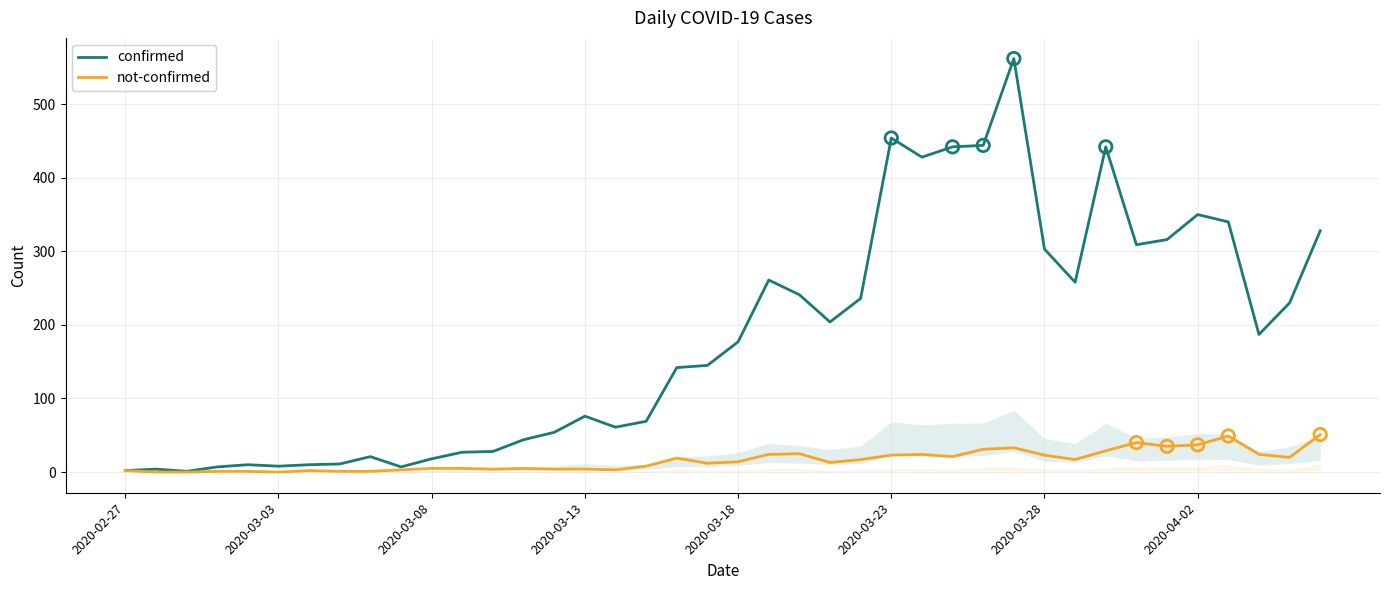

Is the value of not-confirmed at 16 greater than the value of confirmed at 37?

No